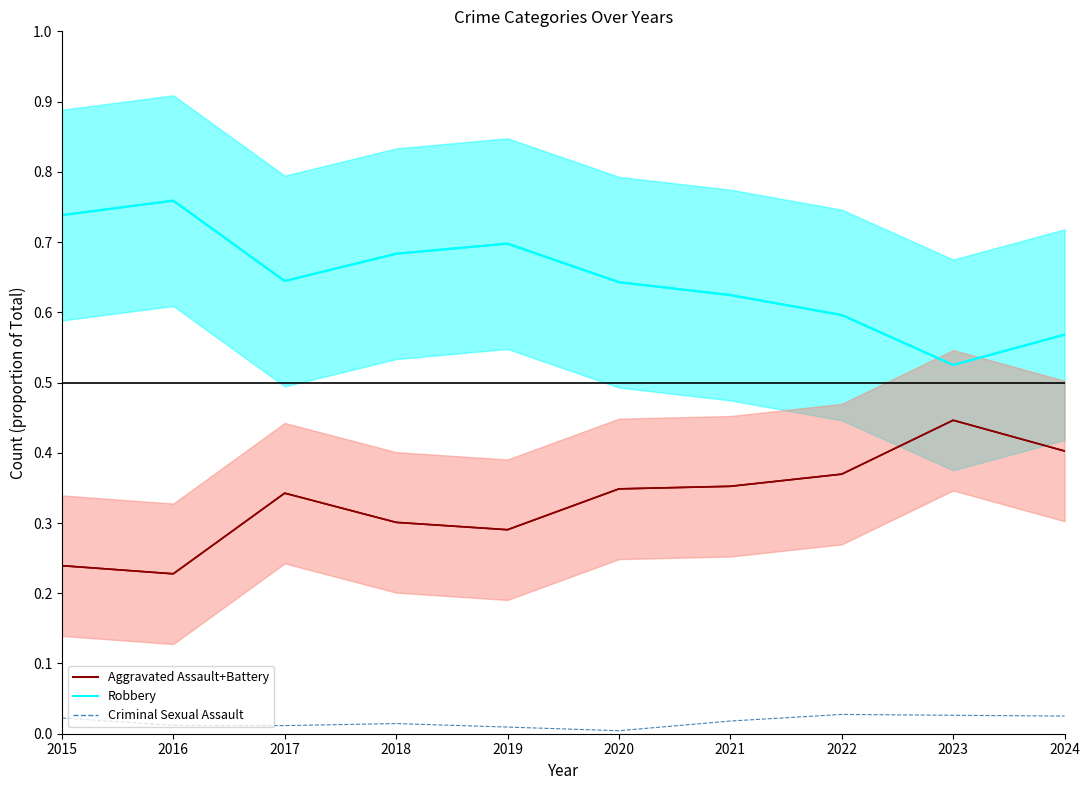

Which has a higher value, 2019 or 2023?

2023